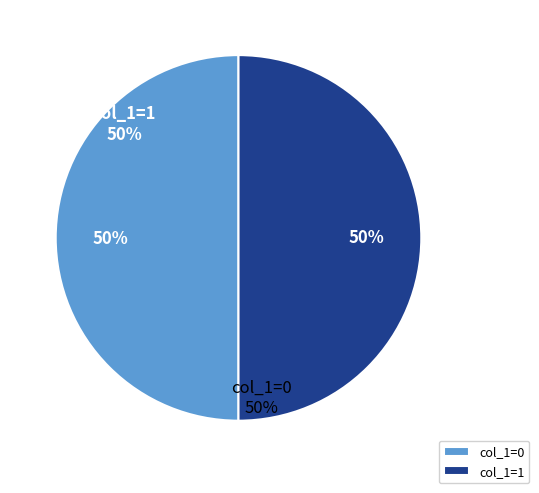

Do col_1=0 and col_1=1 together represent more than half of the pie?

Yes